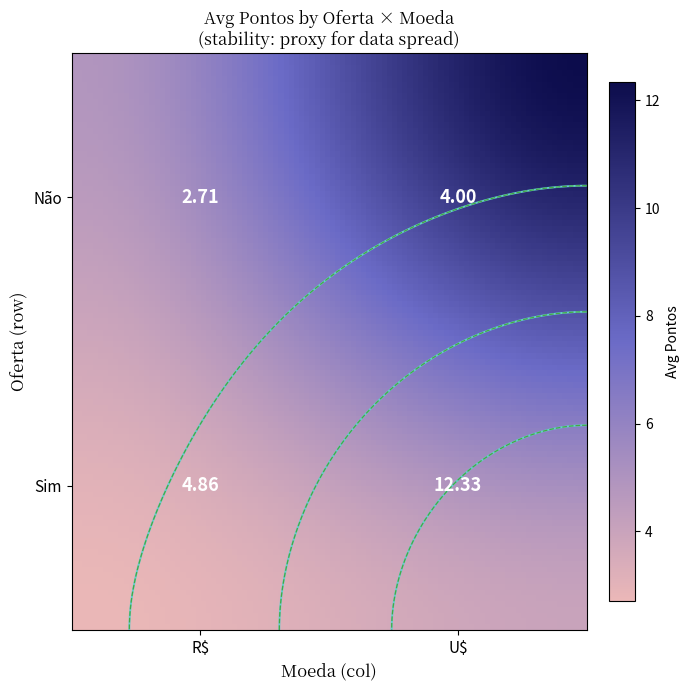

The chart shows a value of 6.9 at Não_U$. True or false?

False